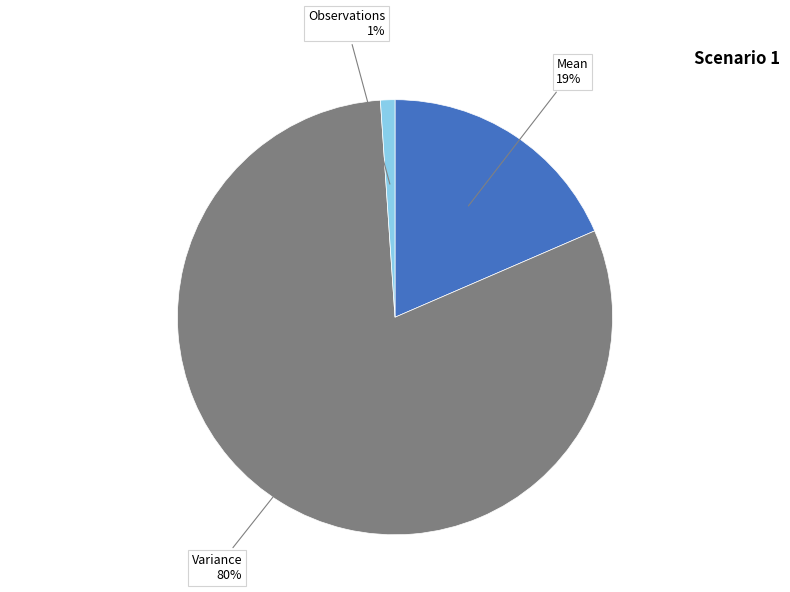

Does any single category account for the majority?

Yes